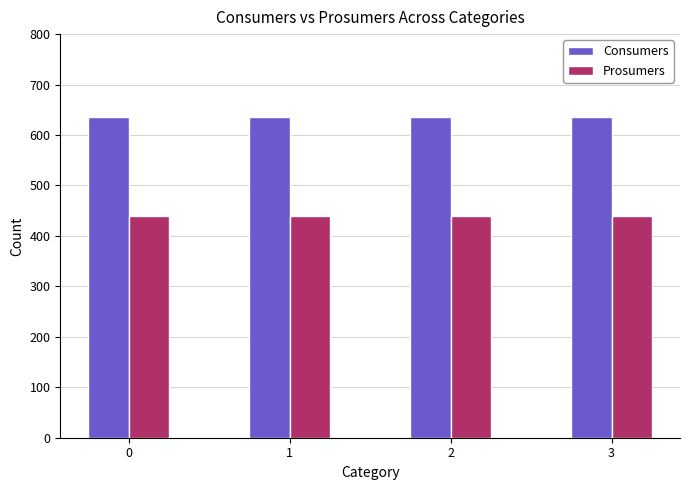

What is the smallest value displayed?

440